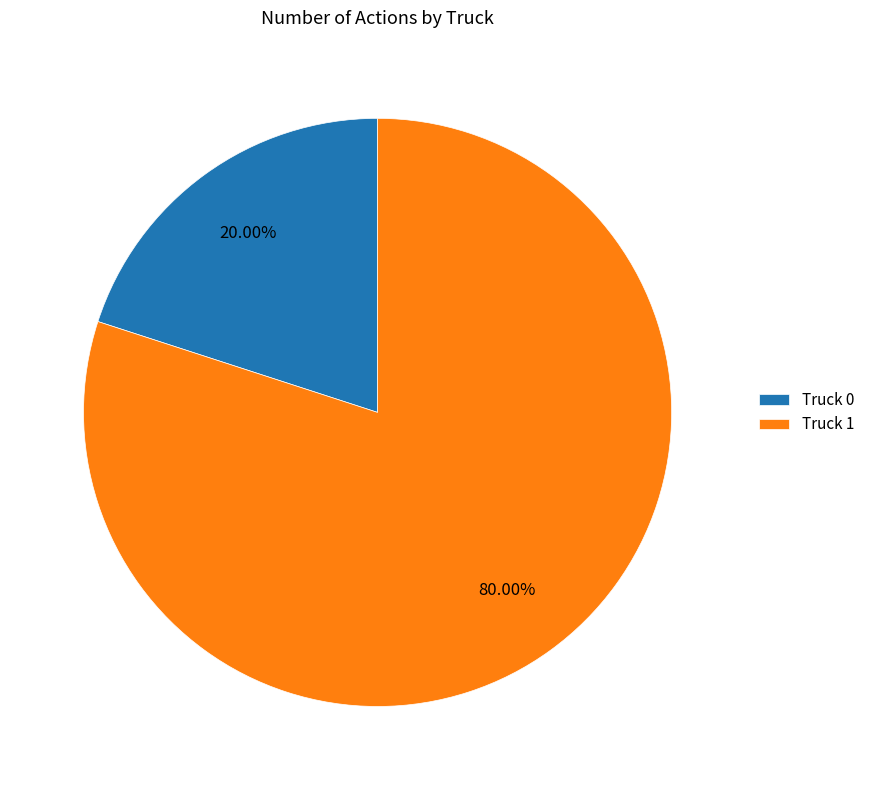

Is there any slice that represents more than half of the pie?

Yes